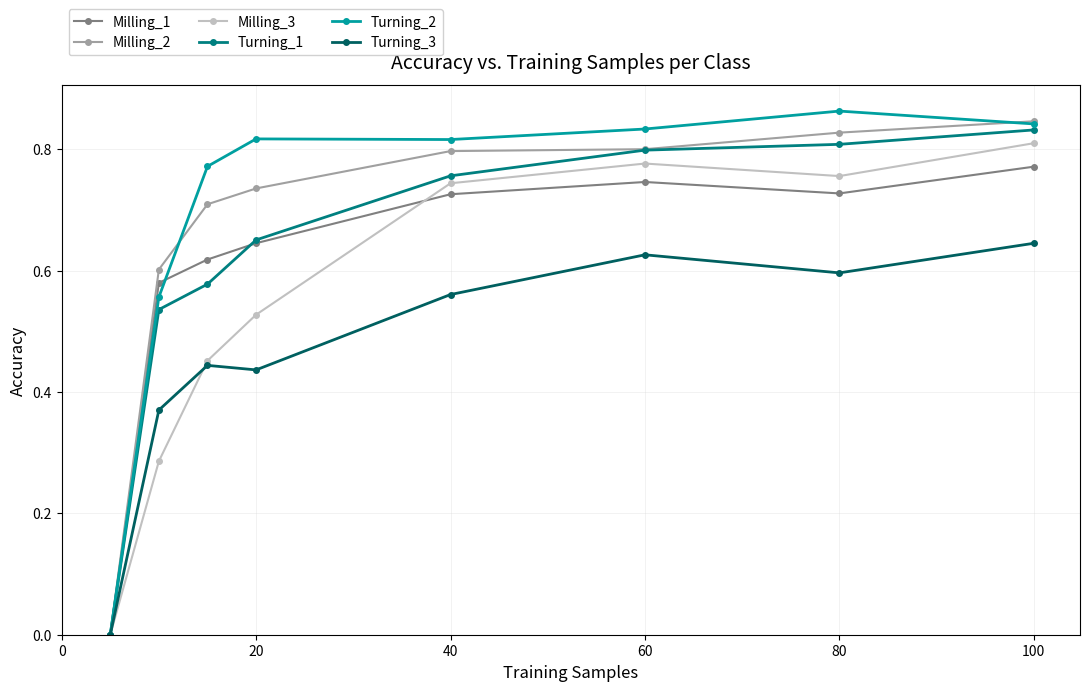

True or false: Milling_2 has more than 1 interior local peaks.

False